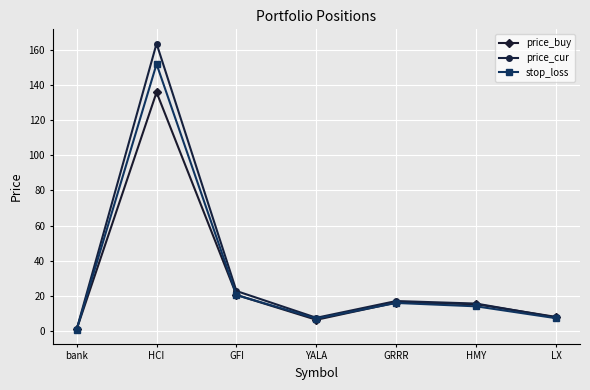

Is it true that price_buy equals 86.0 at HCI?

False